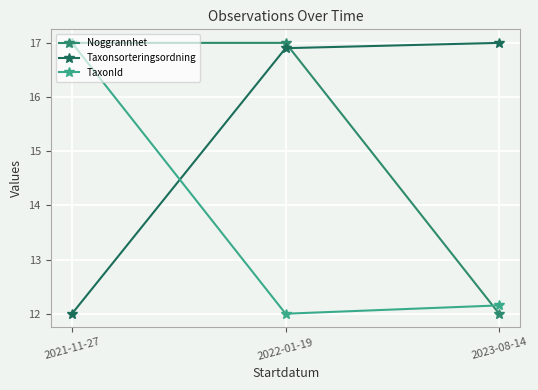

At which label does TaxonId reach its peak?

2021-11-27